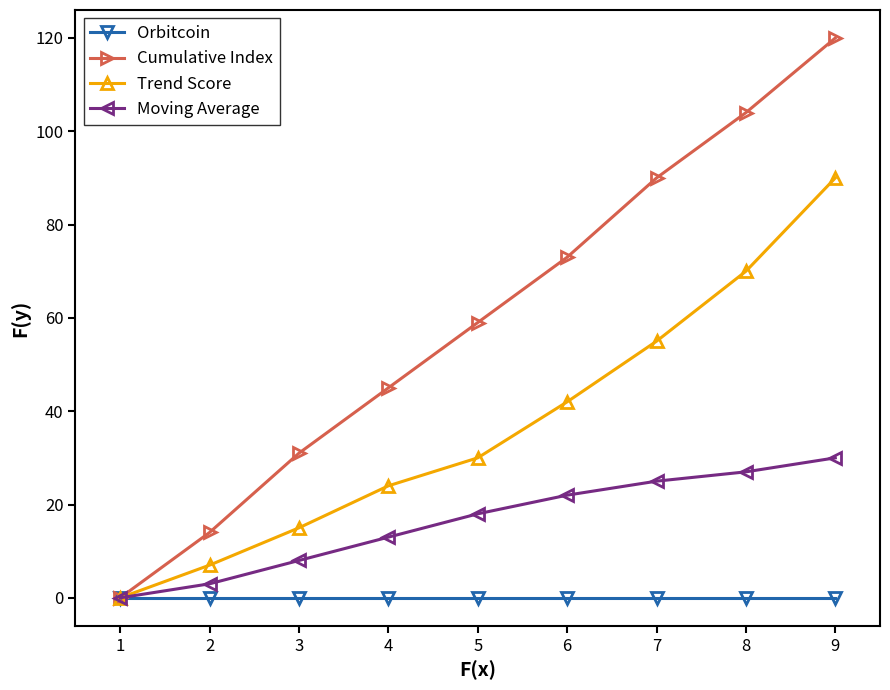

What is the sum of all Cumulative Index values?

536